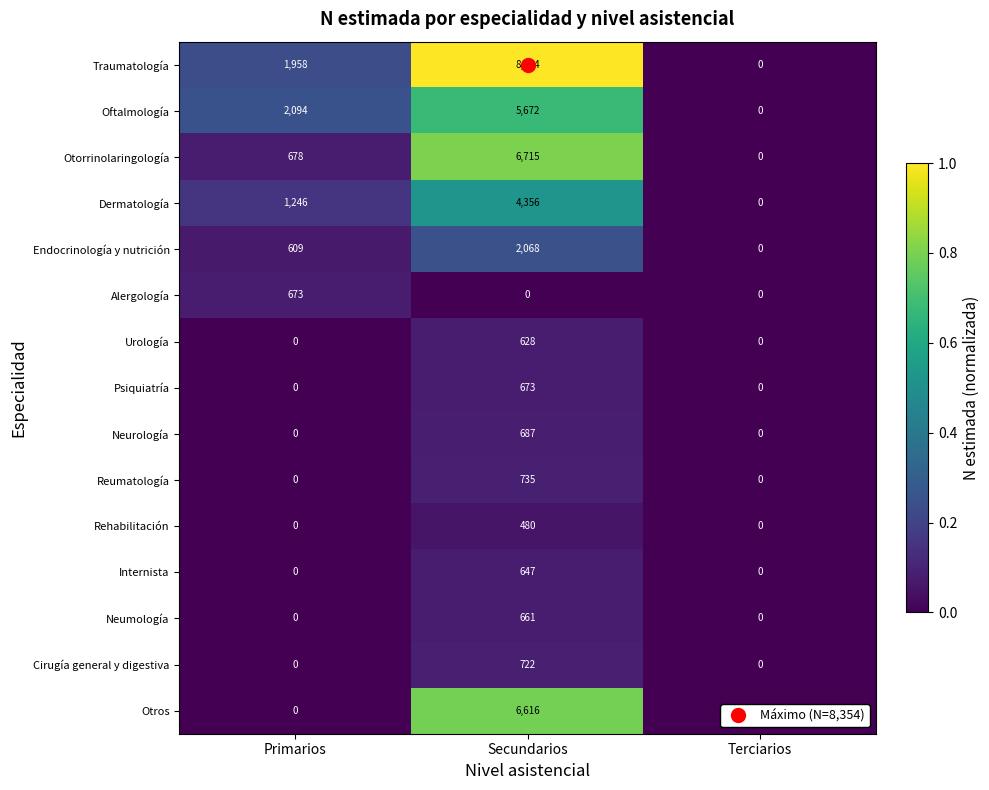

The value of Internista at Primarios is 265. True or false?

False